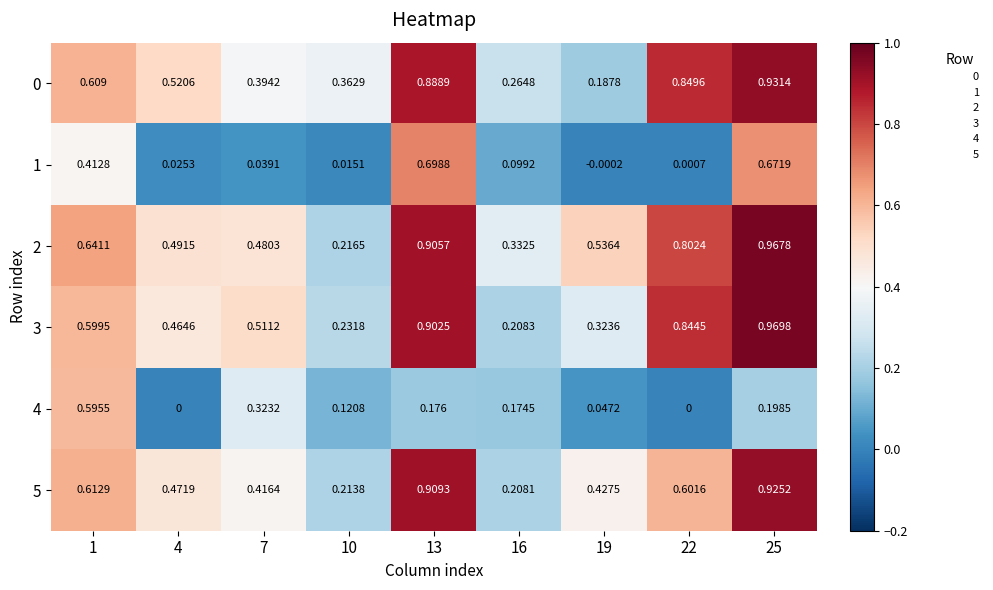

Which series has the largest total across all categories?

2